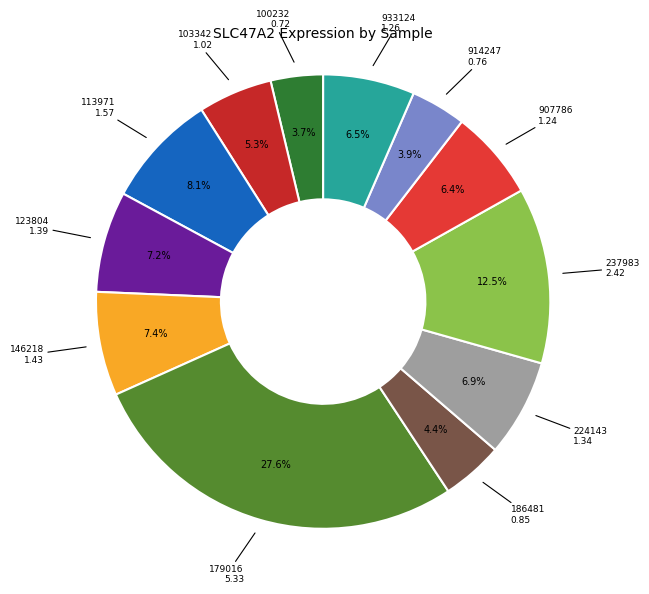

Which slice is the smallest?

100232